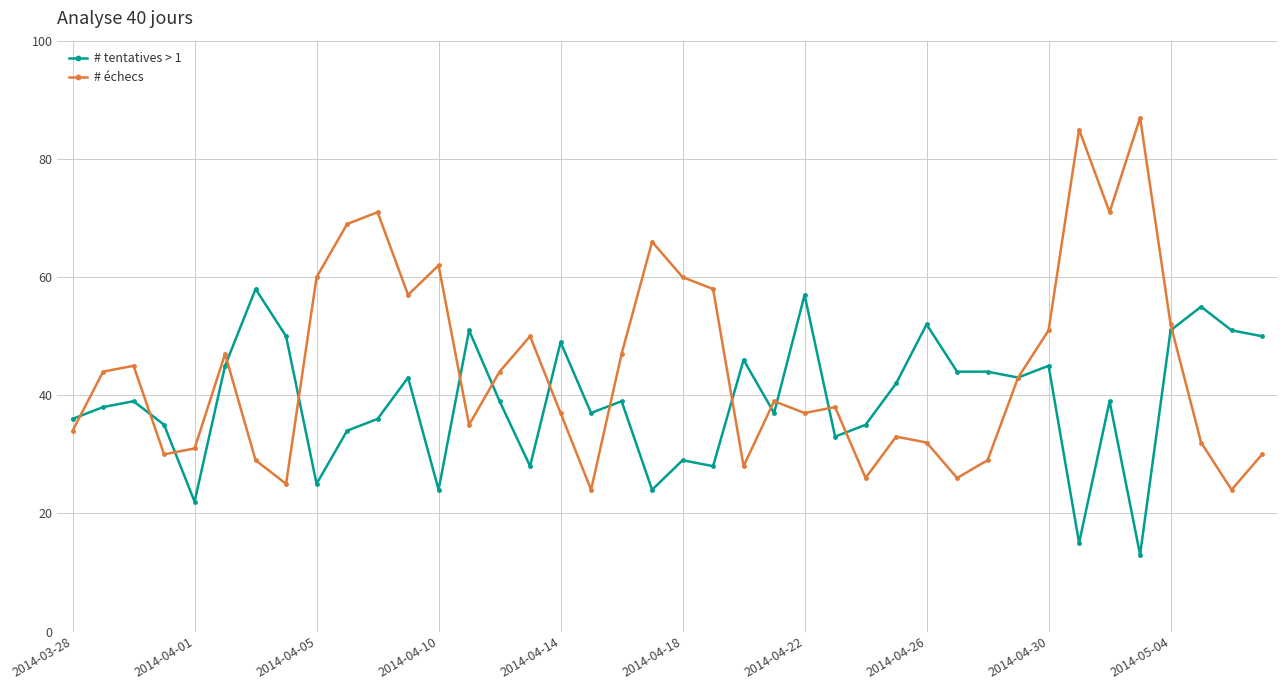

In # échecs, how many points are lower than both neighbors (excluding endpoints)?

11